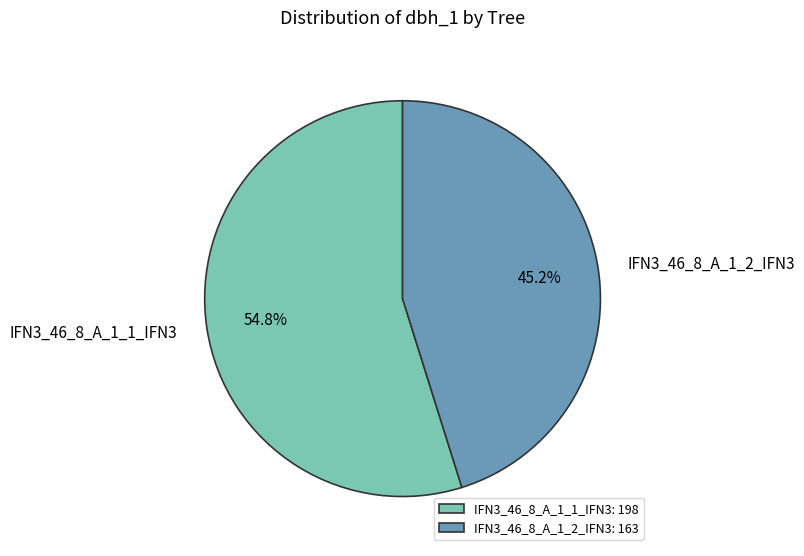

To the nearest percent, what is the difference between the IFN3_46_8_A_1_1_IFN3 and IFN3_46_8_A_1_2_IFN3 slice percentages?

10%